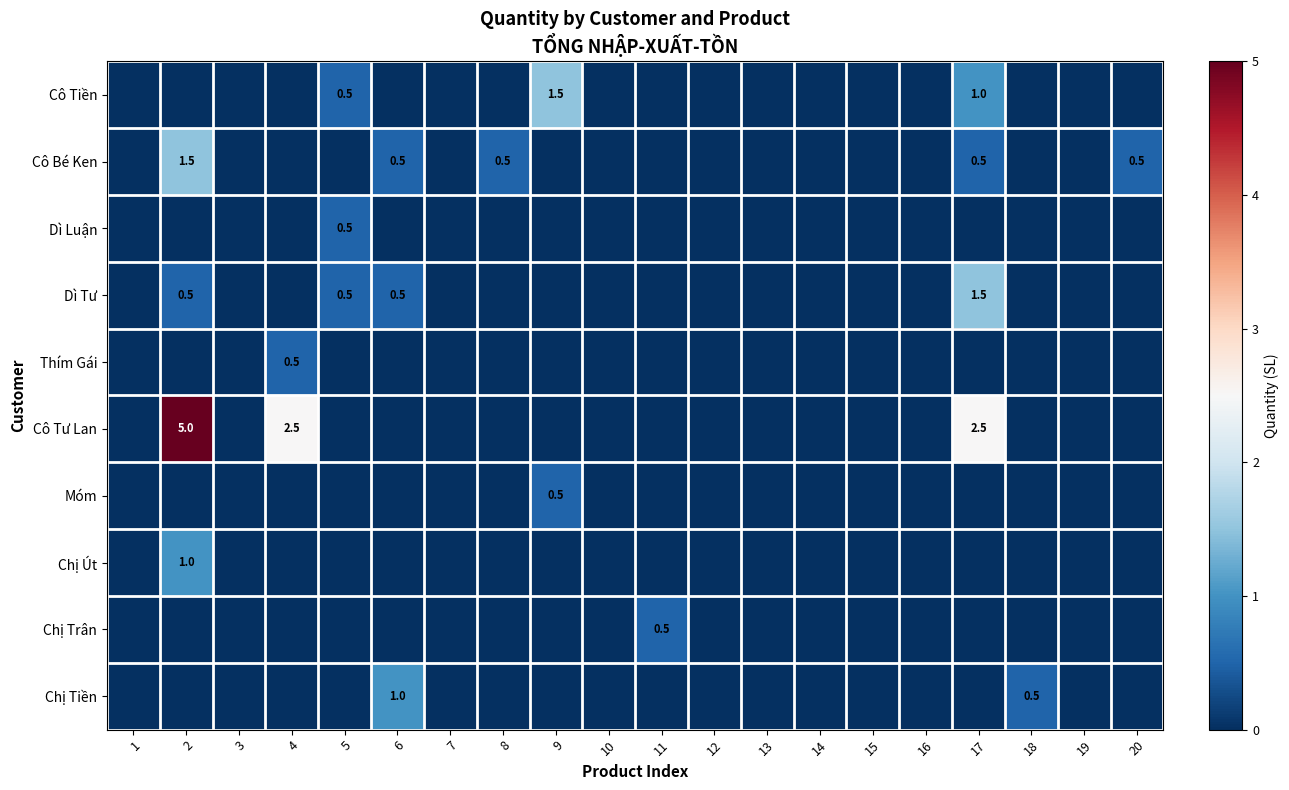

Which category has the highest value in the Cô Bé Ken series?

2